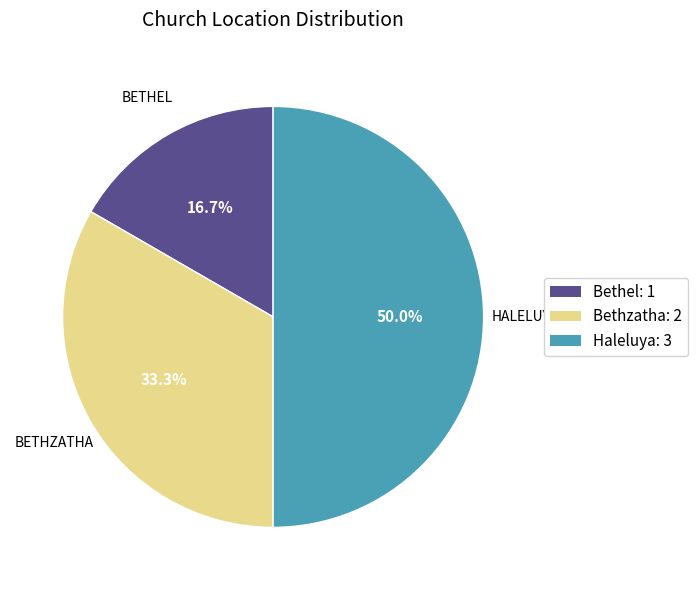

What is the total percentage of Haleluya and Bethzatha?

83.3%